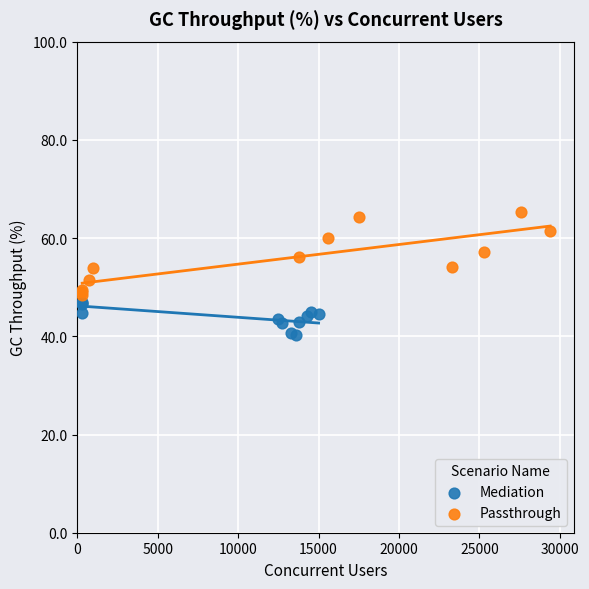

Which series reaches the maximum Y coordinate?

Passthrough